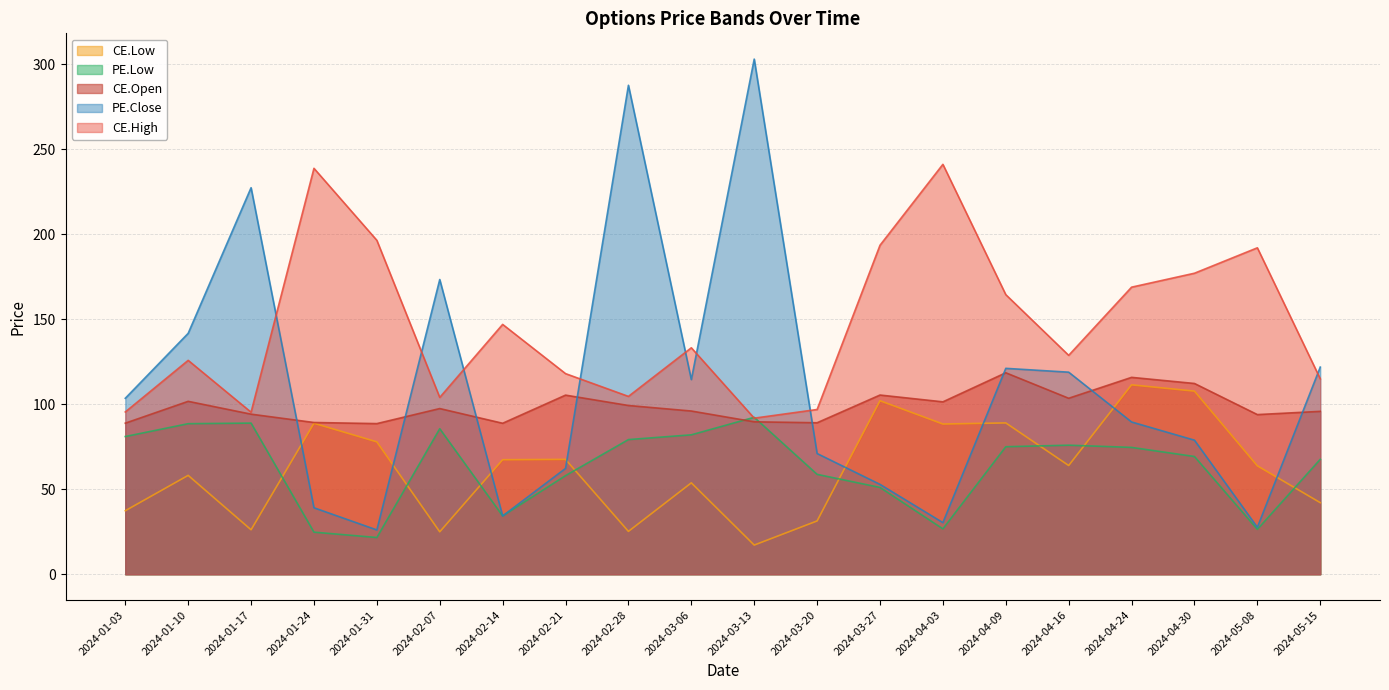

What is the value of the CE.High point at the 10th from the left?

133.2